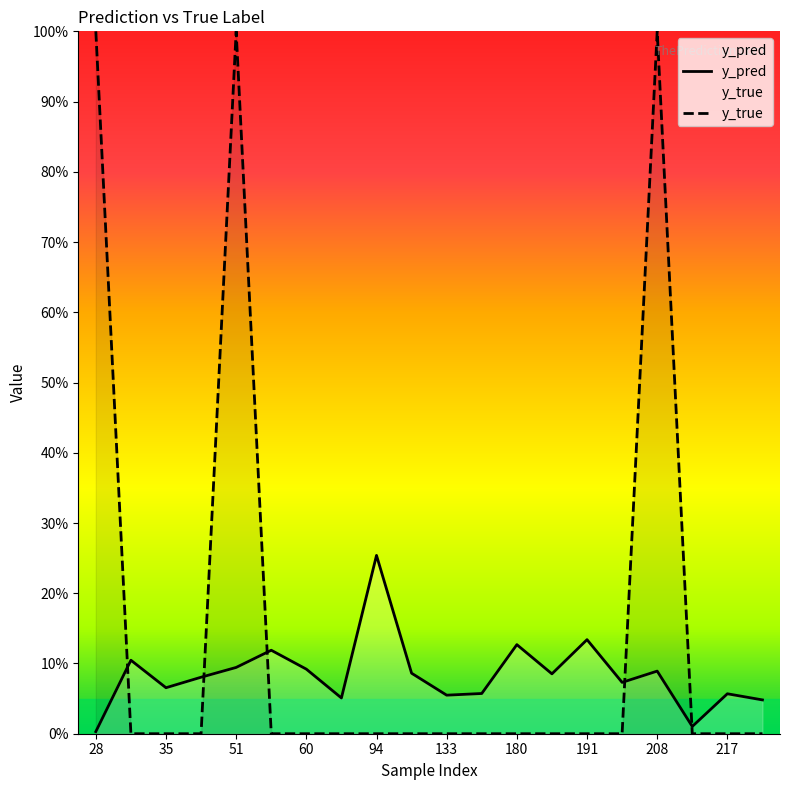

At which category does y_true reach its first local peak?

51